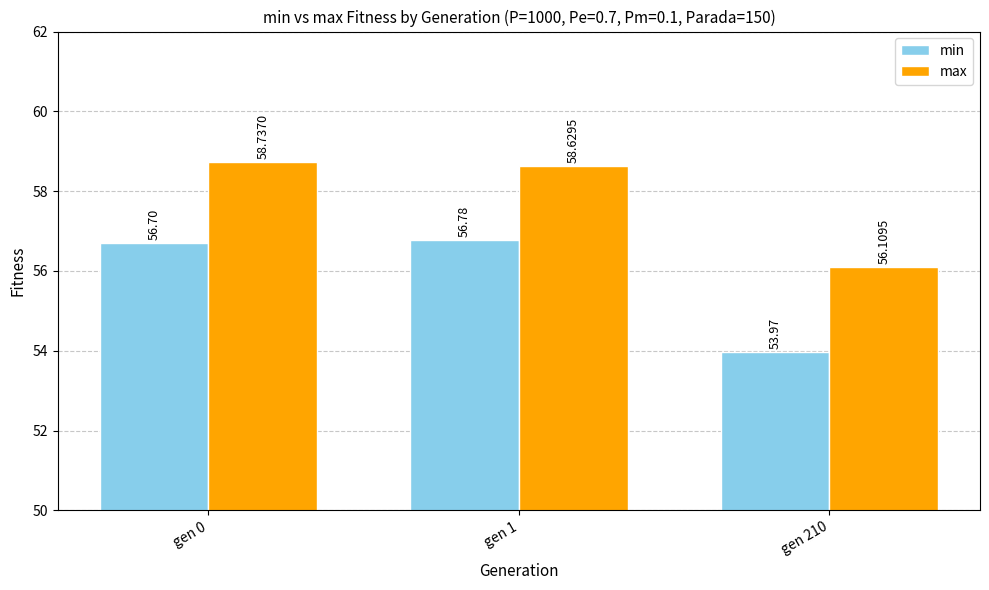

Rank the series by their average value, from highest to lowest.

max, min